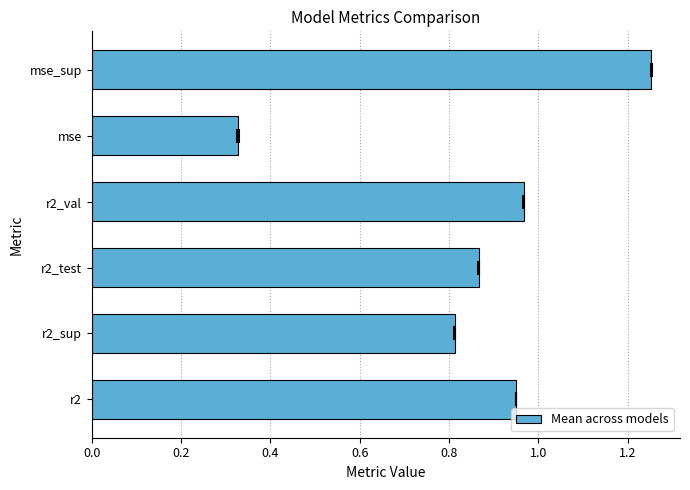

What is the difference between the second highest and second lowest values?

0.2